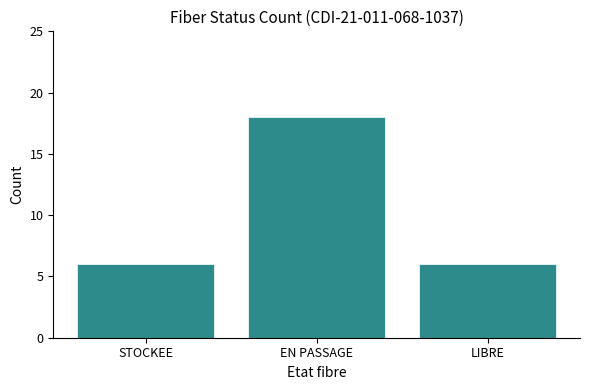

What is the maximum value shown in the chart?

18